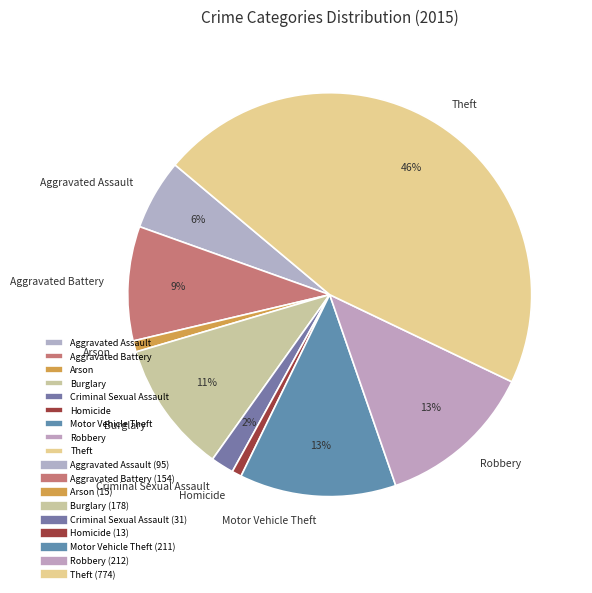

Which has a higher value, Motor Vehicle Theft or Theft?

Theft